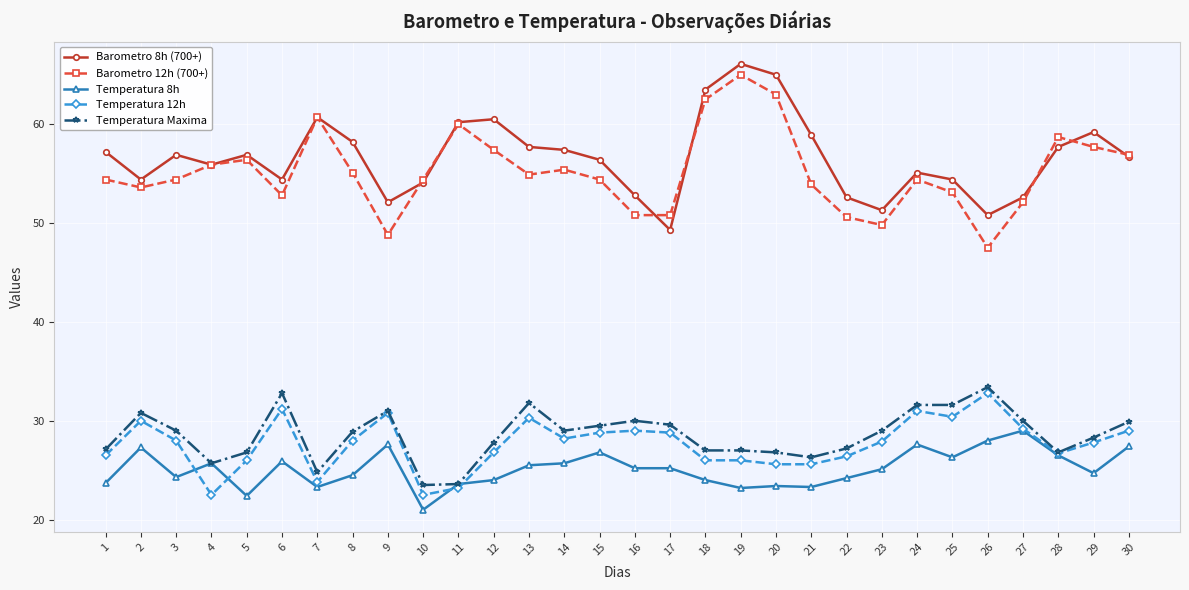

What is the total value across all series at 26?

192.5